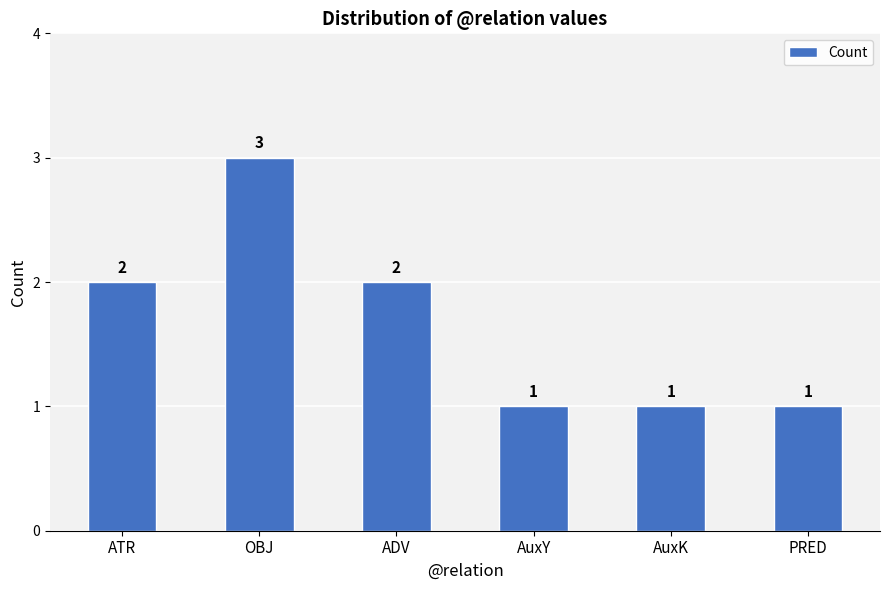

What is the value of the 2nd bar from the left?

3